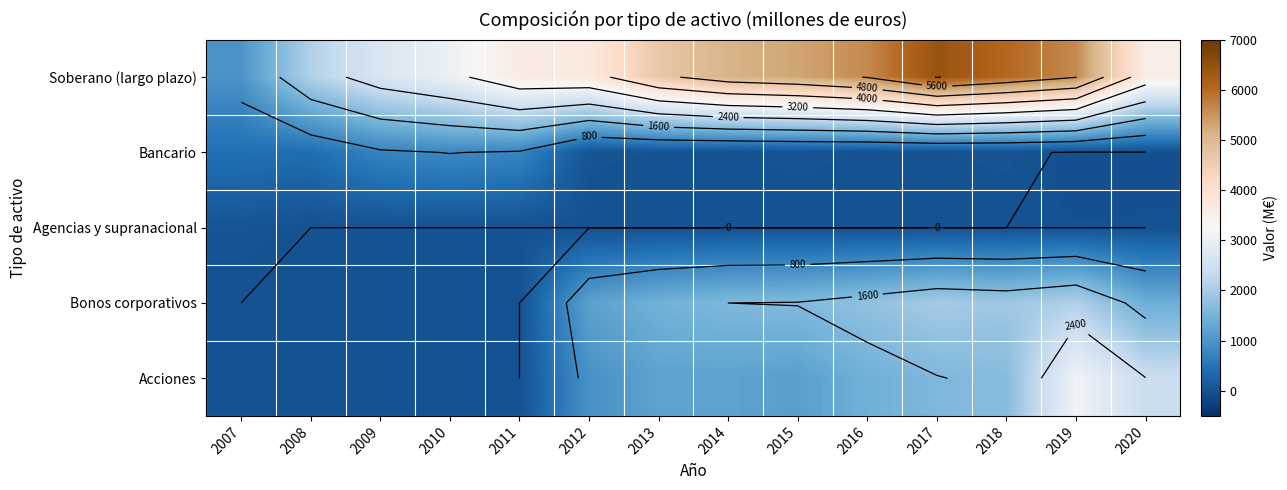

What is the sum of the Soberano (largo plazo) values at 2020 and 2017?

9985